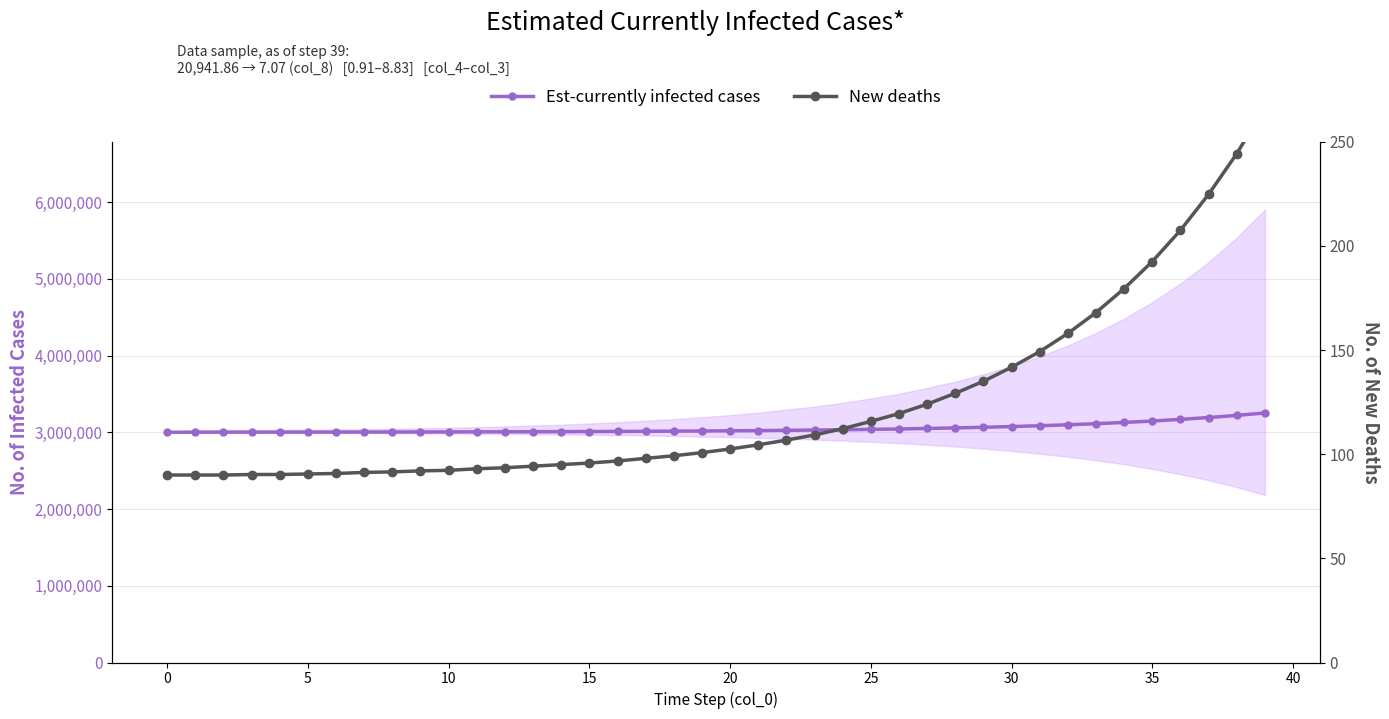

The New deaths series shows 119.5 at 26. True or false?

True